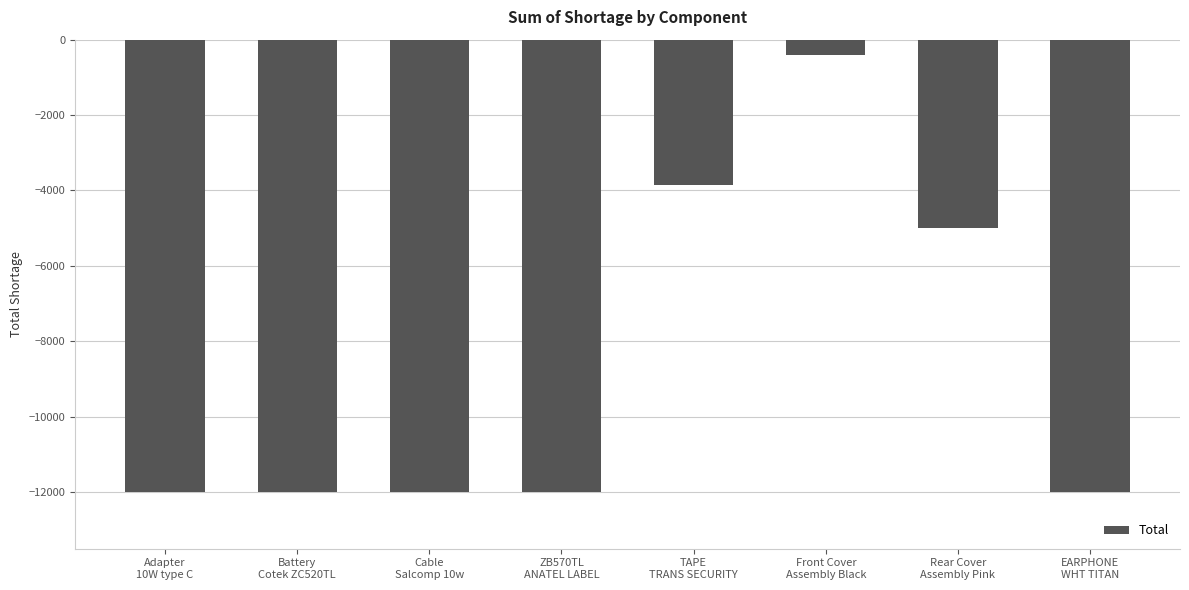

What position from the left is EARPHONE
WHT TITAN?

8